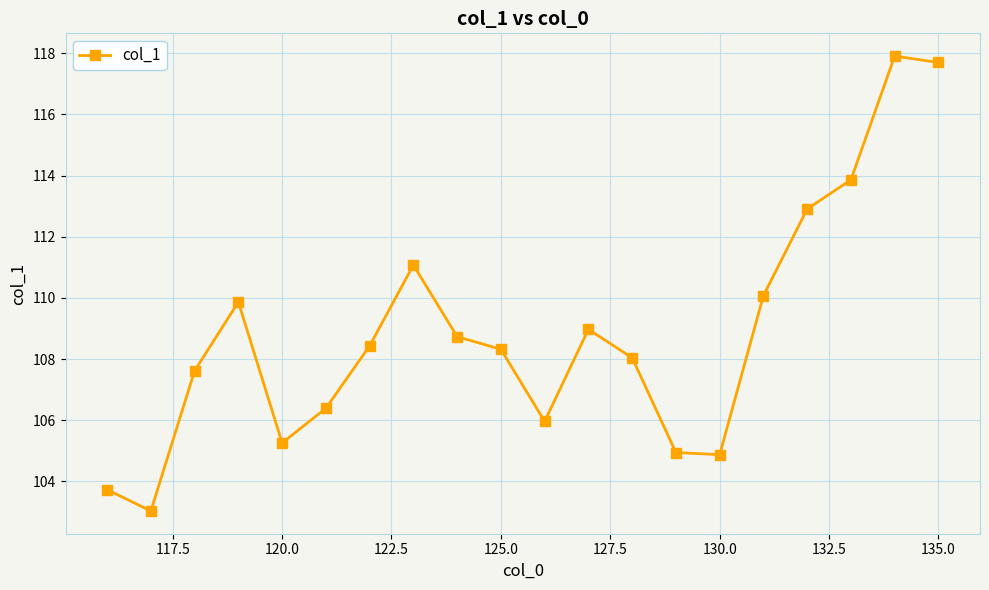

Reading left to right, what are all the values shown in this chart?

103.7	103.0	107.6	109.9	105.3	106.4	108.4	111.1	108.7	108.3	106.0	109.0	108.0	104.9	104.9	110.1	112.9	113.9	117.9	117.7